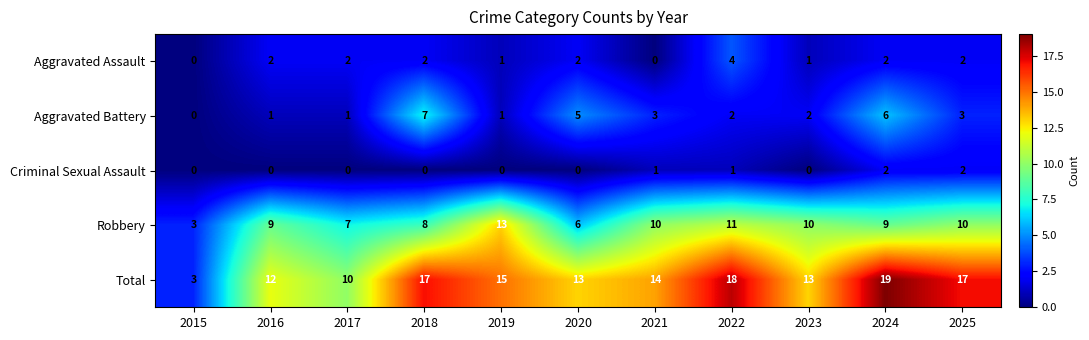

What is the difference between the second highest and second lowest values in the Robbery series?

5